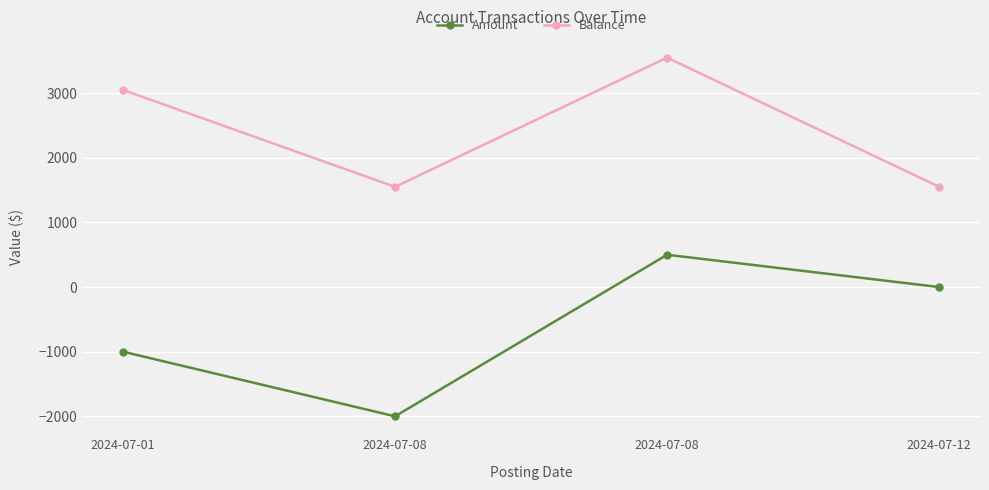

Reading left to right, extract all data points from this chart.

Amount: -1000.0	-2000.0	500.0	0.0
Balance: 3050.3	1550.3	3550.3	1550.4